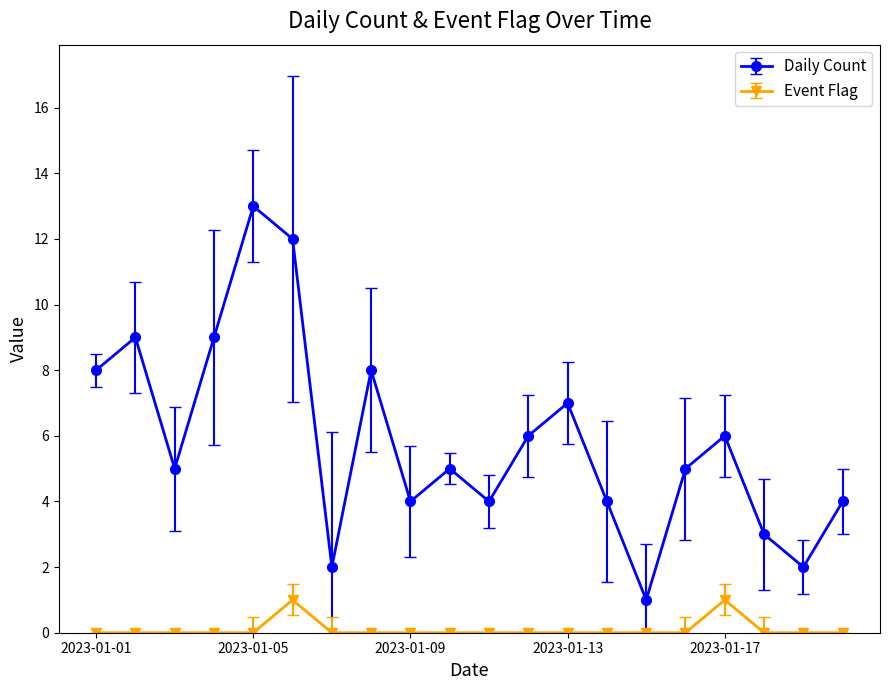

Which series has the largest total across all categories?

Daily Count